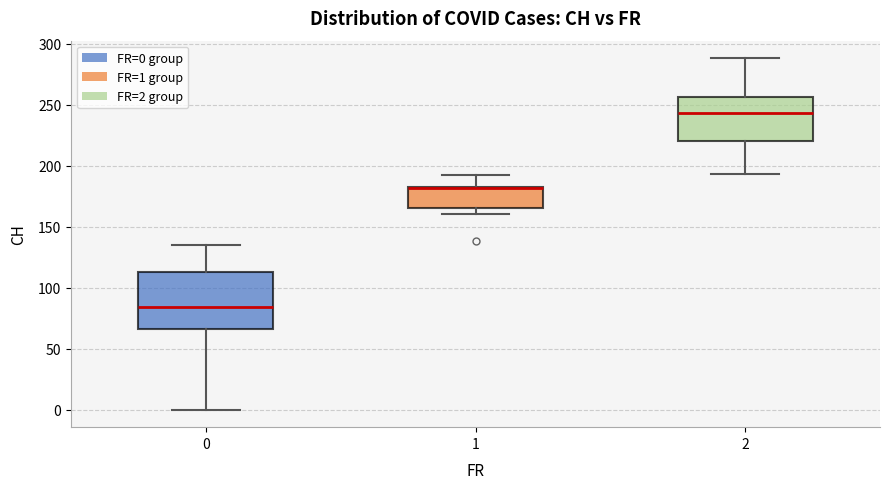

Where is the lower edge of the box at x = 0 on the y-axis? The values are not printed on the chart, so give them approximately, as read against the axis.

65